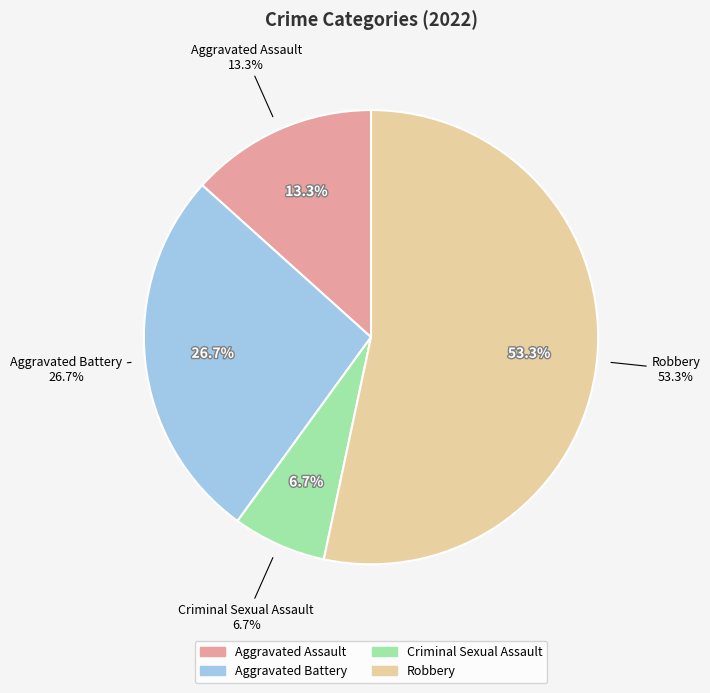

The Robbery slice represents 61% of the pie. True or false?

False